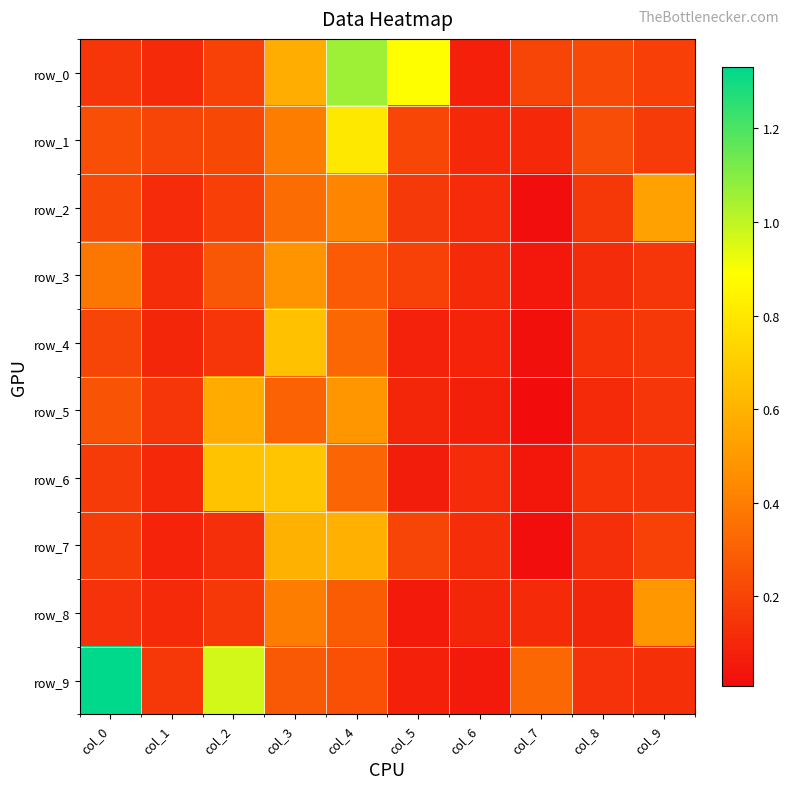

The row_4 series shows 0.2 at col_3. True or false?

False